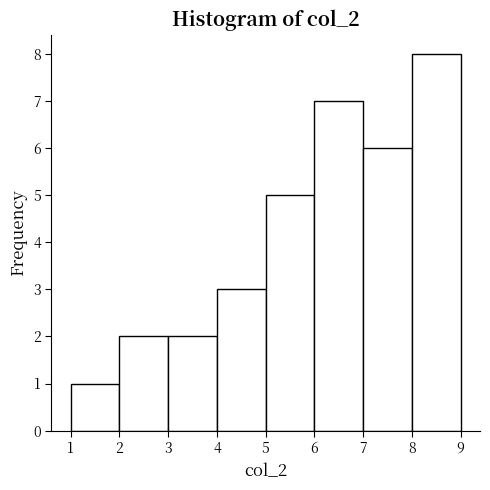

Which range on the x-axis has the tallest bar?

8 to 9